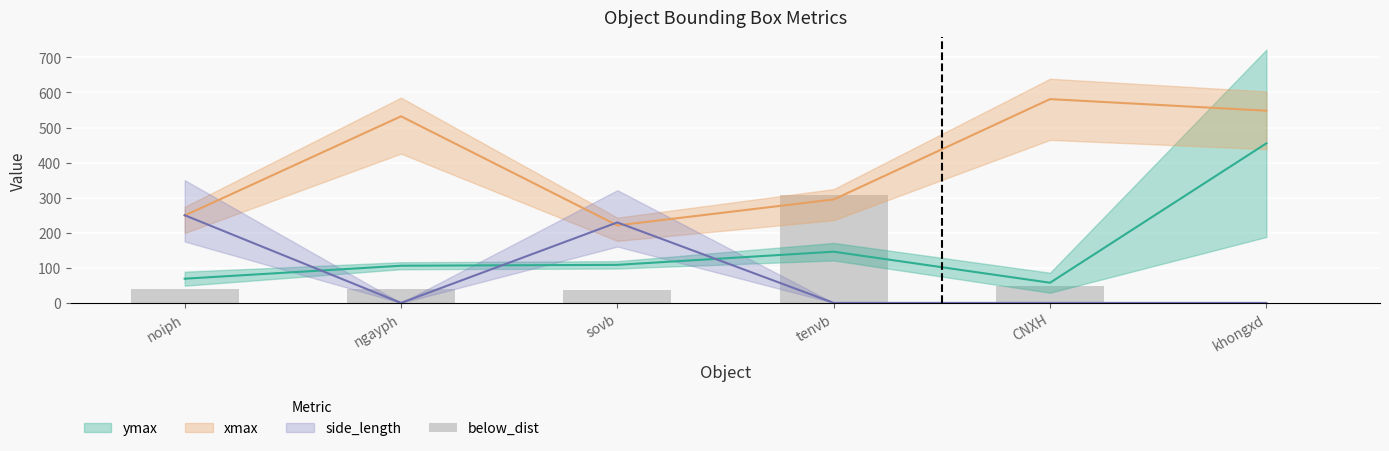

The value at noiph is 39.5. True or false?

True